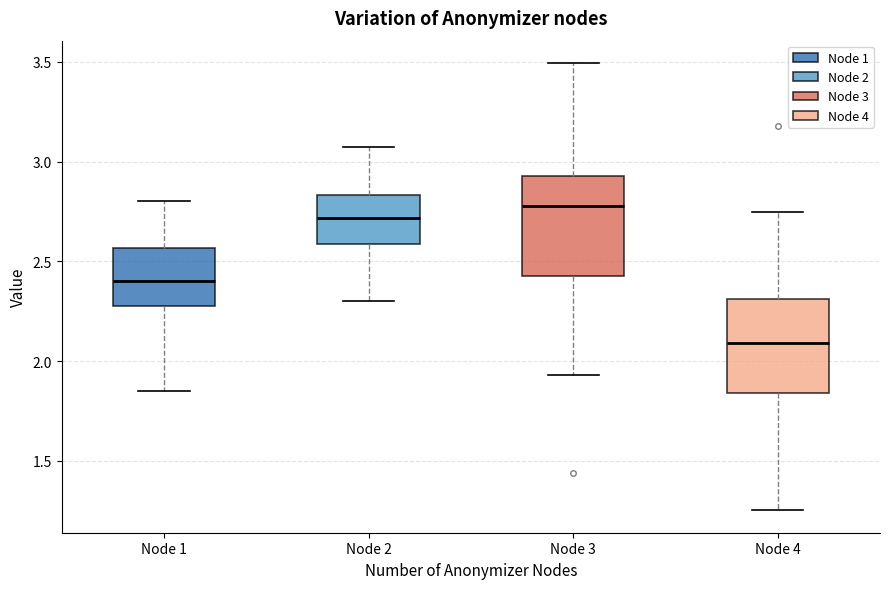

Reading left to right, read every box against the y-axis: the position of its median line, the range the box covers, and the ends of its whiskers. The values are not printed on the chart, so give them approximately, as read against the axis.

Node 1: median 2.40, box 2.25 to 2.55, whiskers 1.85 to 2.80
Node 2: median 2.70, box 2.60 to 2.85, whiskers 2.30 to 3.05
Node 3: median 2.80, box 2.45 to 2.95, whiskers 1.95 to 3.50
Node 4: median 2.10, box 1.85 to 2.30, whiskers 1.25 to 2.75